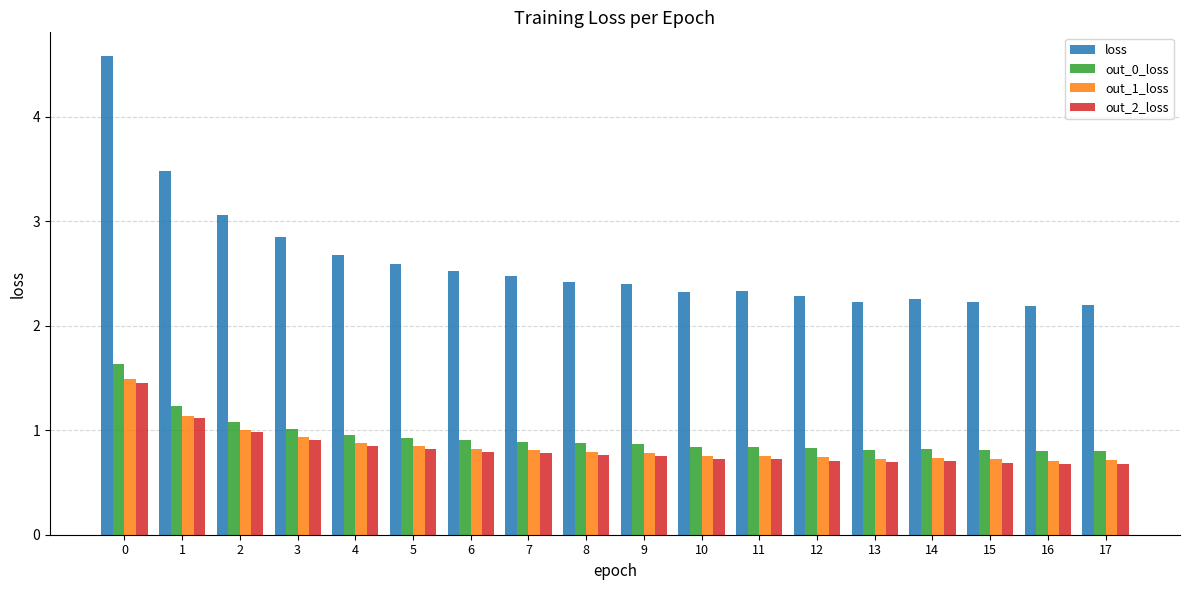

What is the greatest value displayed?

4.6